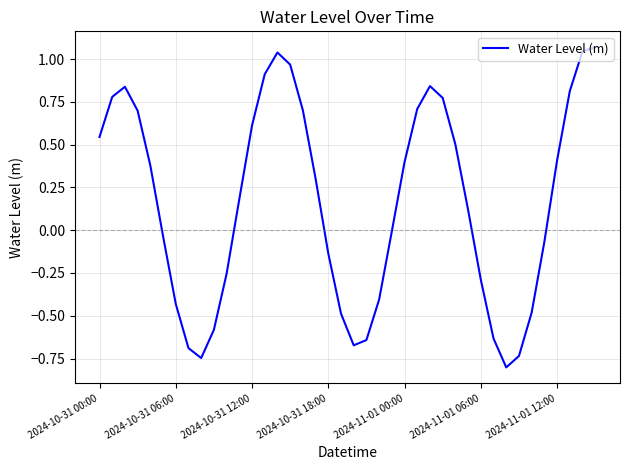

What is the sum of all values?

6.5